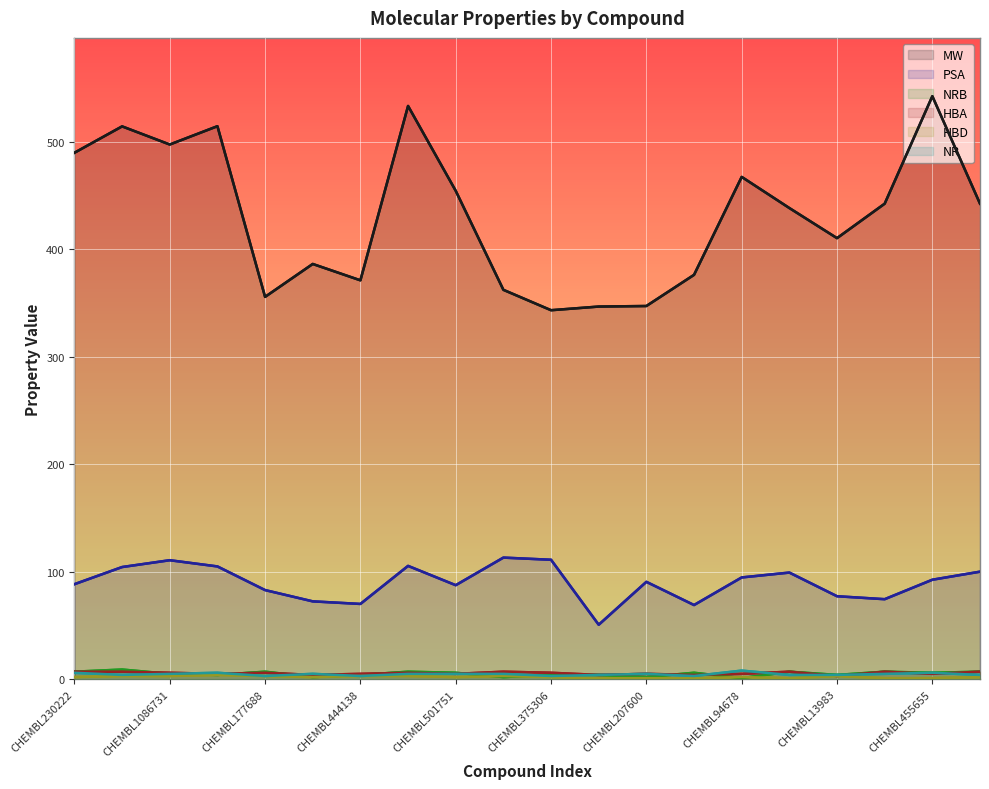

Is it true that HBA equals 4.0 at 11?

True